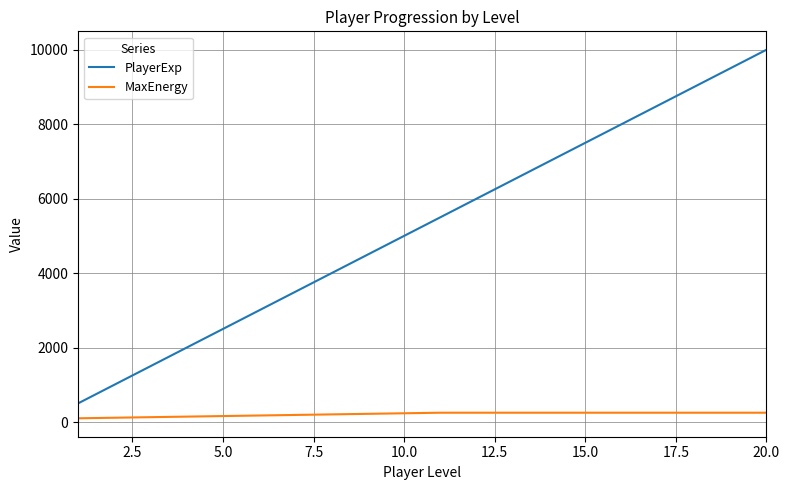

Which series has the largest total across all categories?

PlayerExp